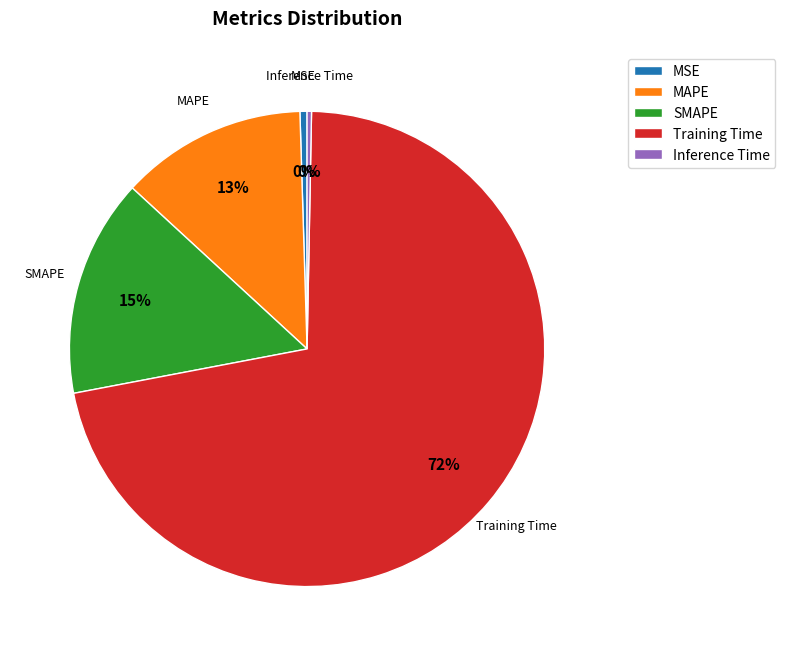

True or false: Inference Time accounts for 12% of the total.

False